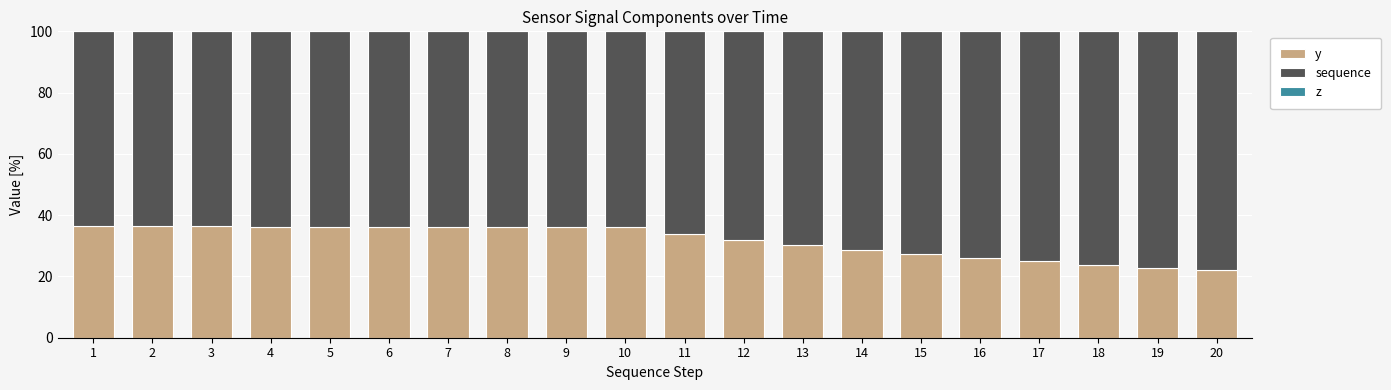

True or false: y has a value of 36.2 at 8.

True